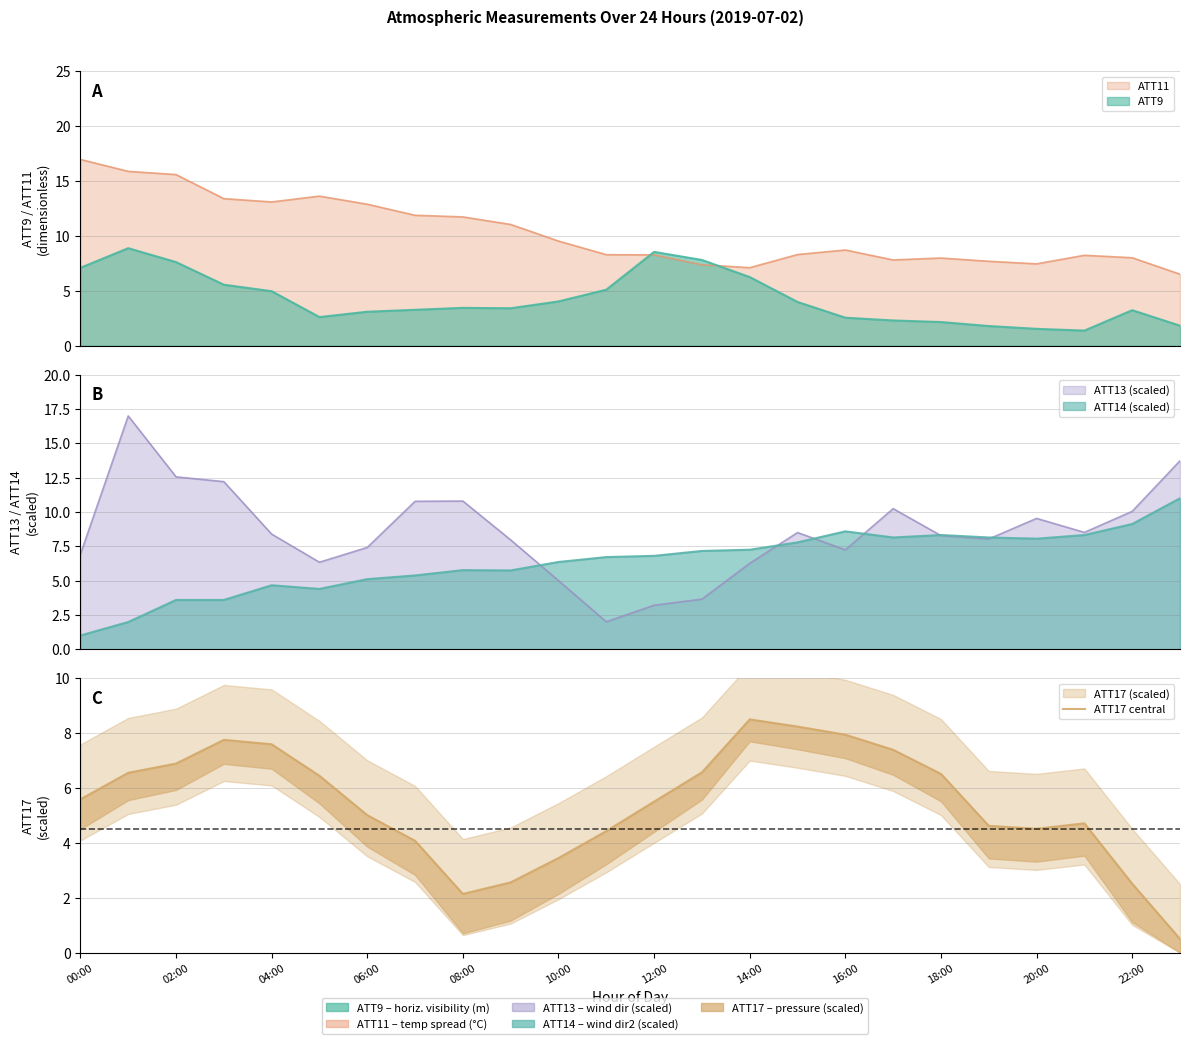

What is the smallest value displayed?

0.5